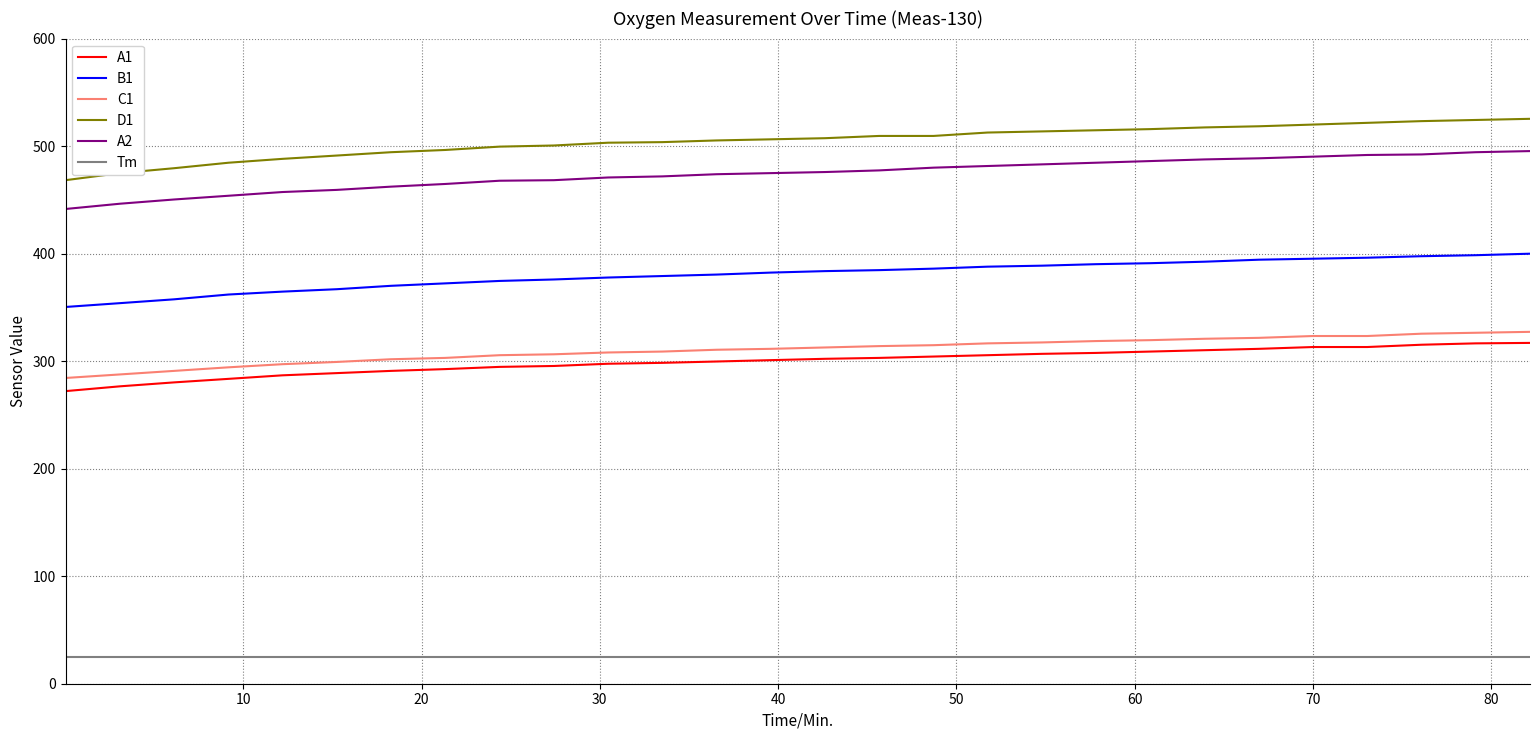

True or false: B1 and A2 cross at least once.

False